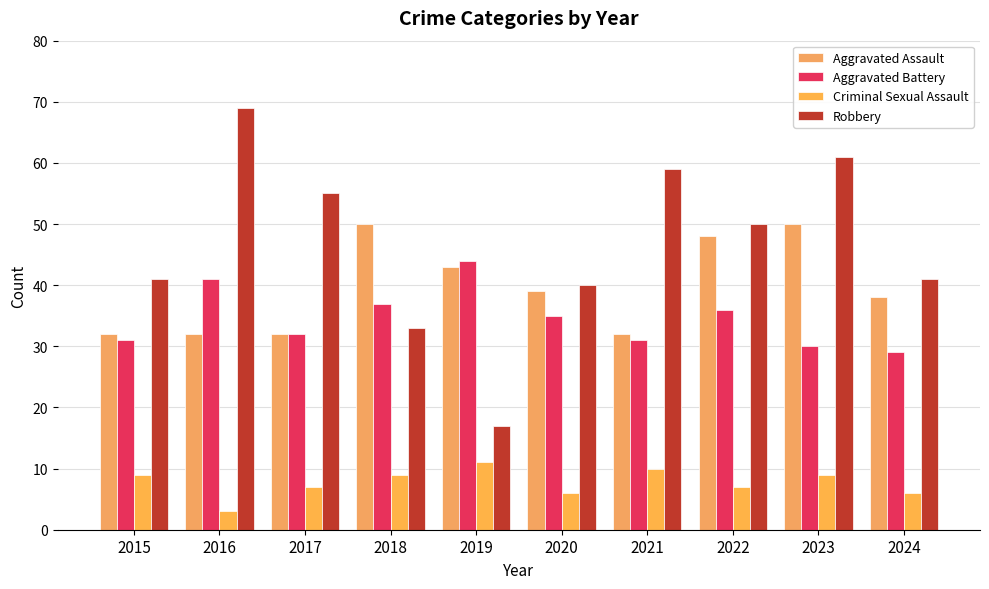

Which category has the highest value across all series?

2016